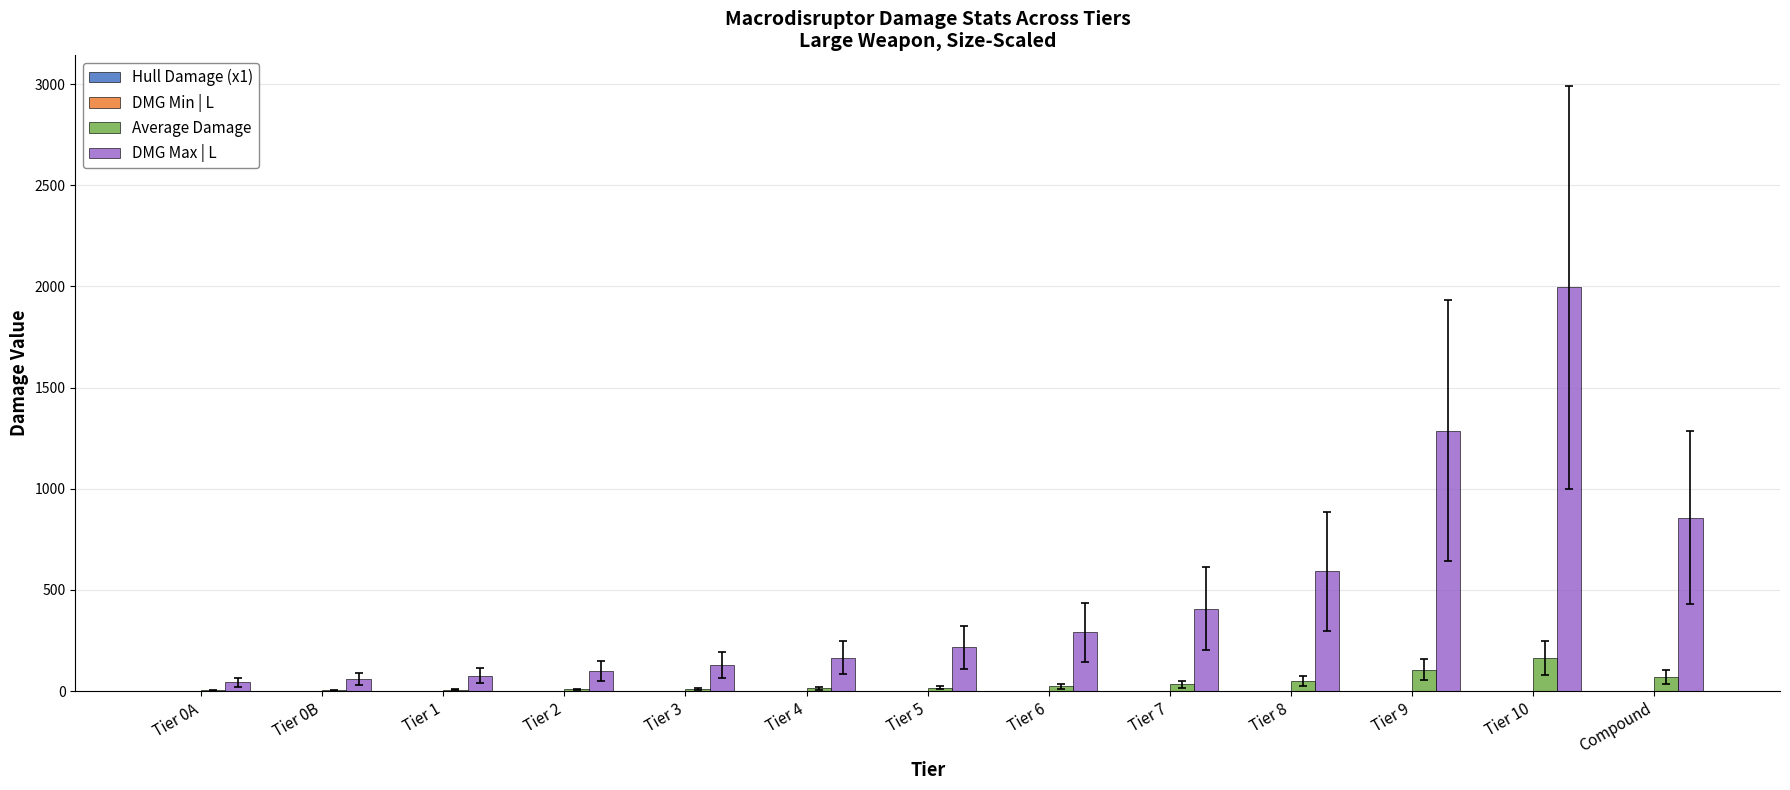

The Average Damage series shows 48.6 at Tier 8. True or false?

True